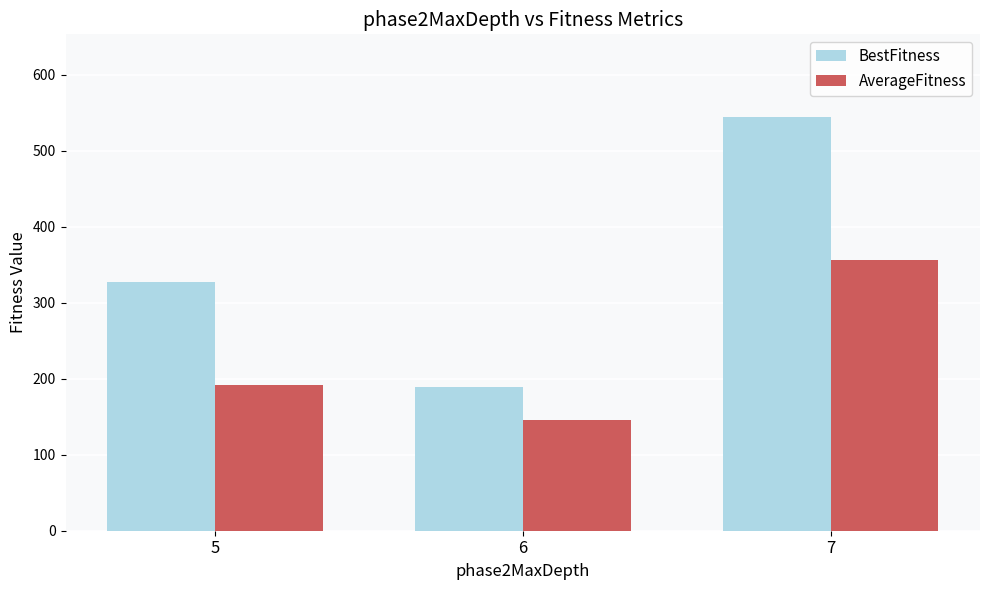

What is the total value across all series at 5?

519.9